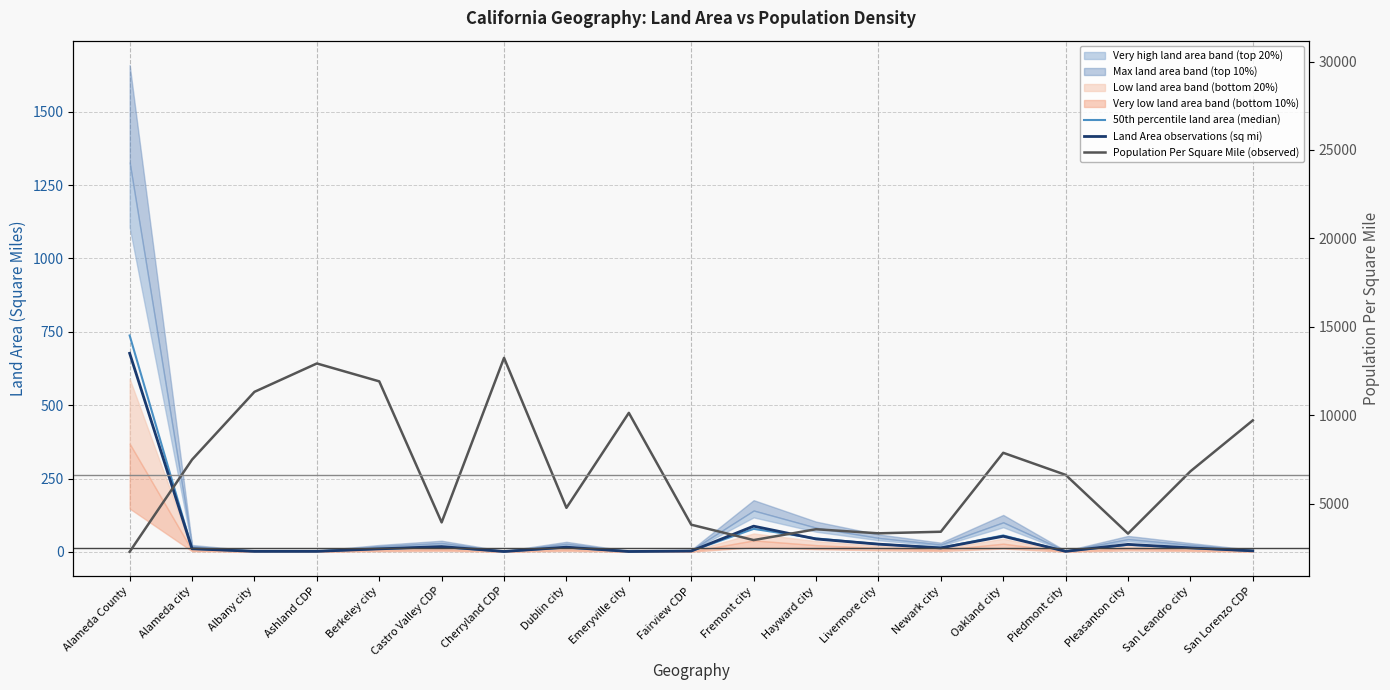

The value of 50th percentile land area (median) at Emeryville city is 1.3. True or false?

True